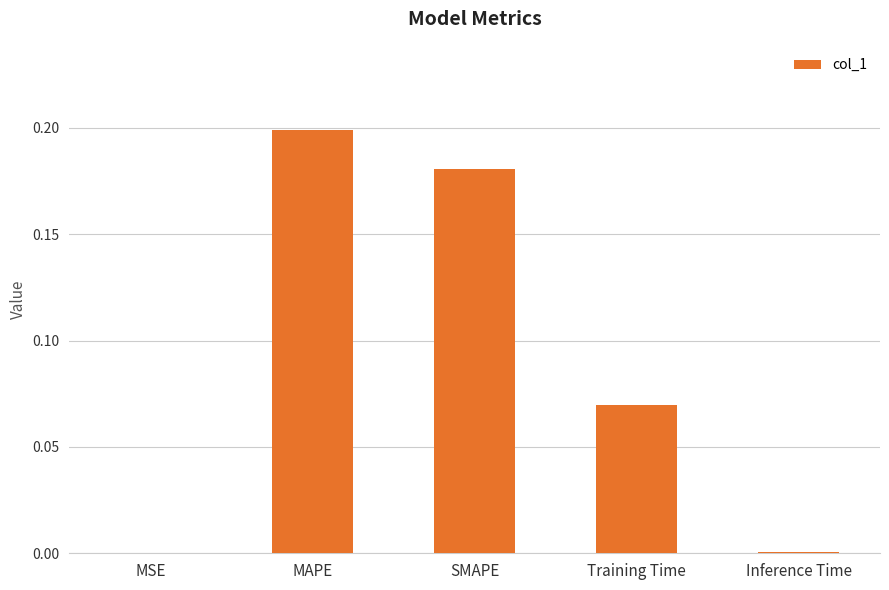

Between MAPE and Training Time, which is larger?

MAPE